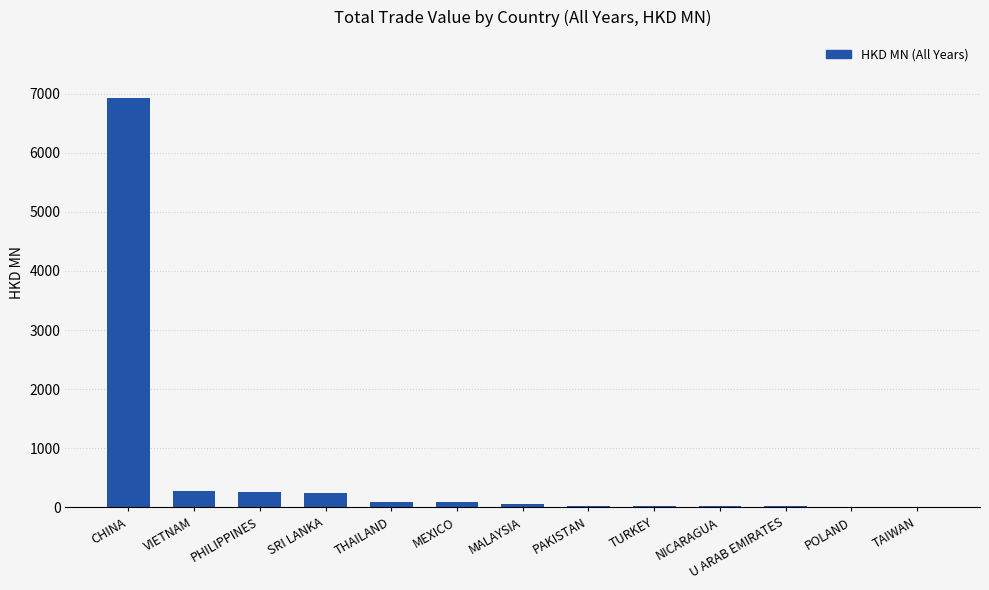

Is it true that the value at PHILIPPINES is 255.3?

True